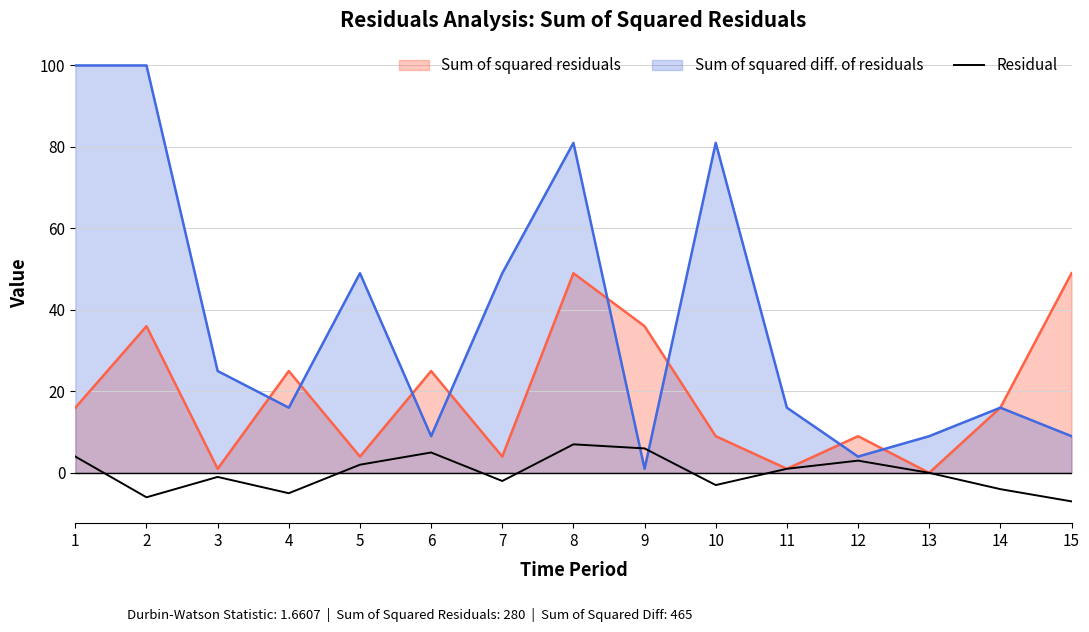

The value at 5 is 2. True or false?

True